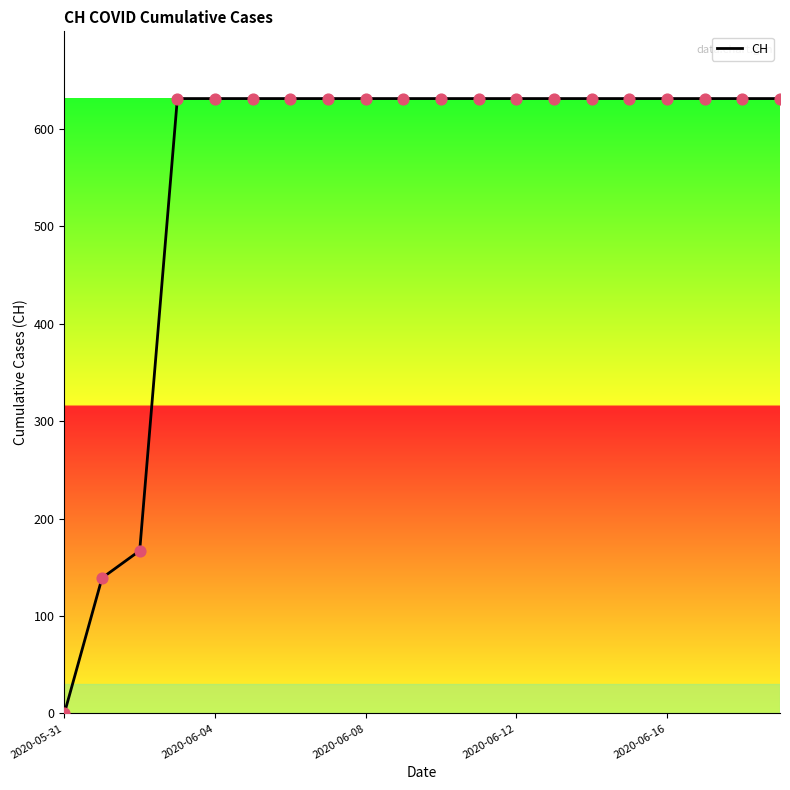

What is the maximum value shown in the chart?

631